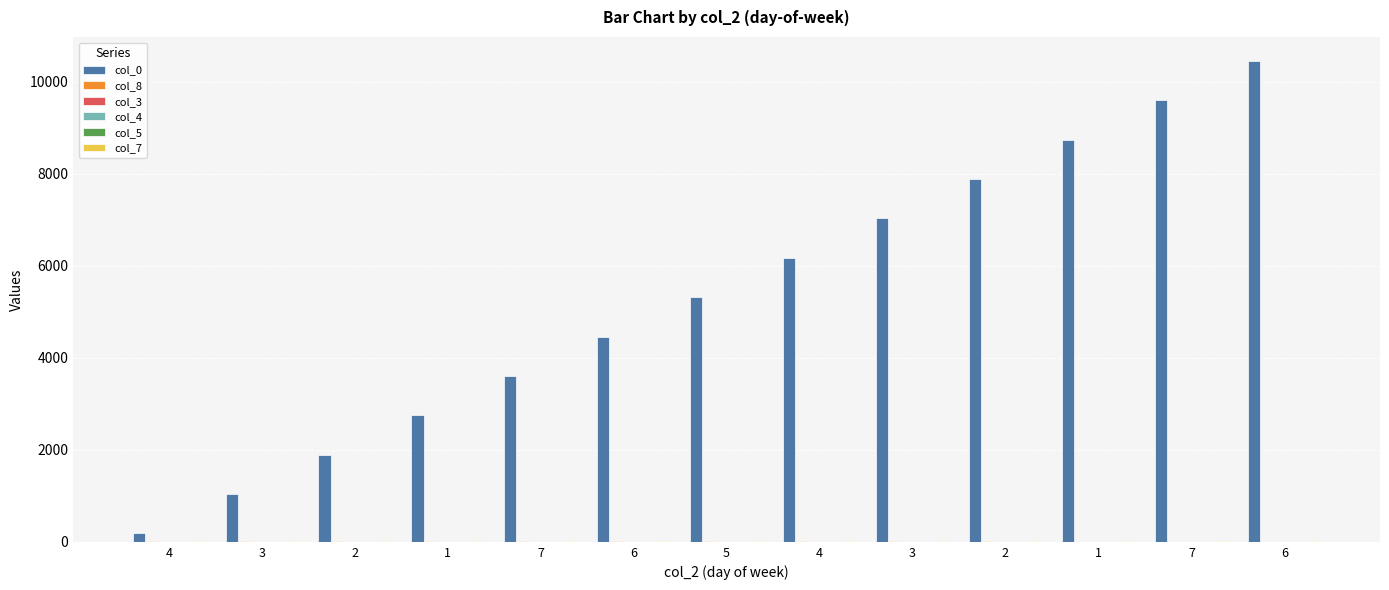

Rank the categories by col_3 value from lowest to highest.

7, 7, 4, 3, 2, 1, 6, 5, 4, 3, 2, 1, 6